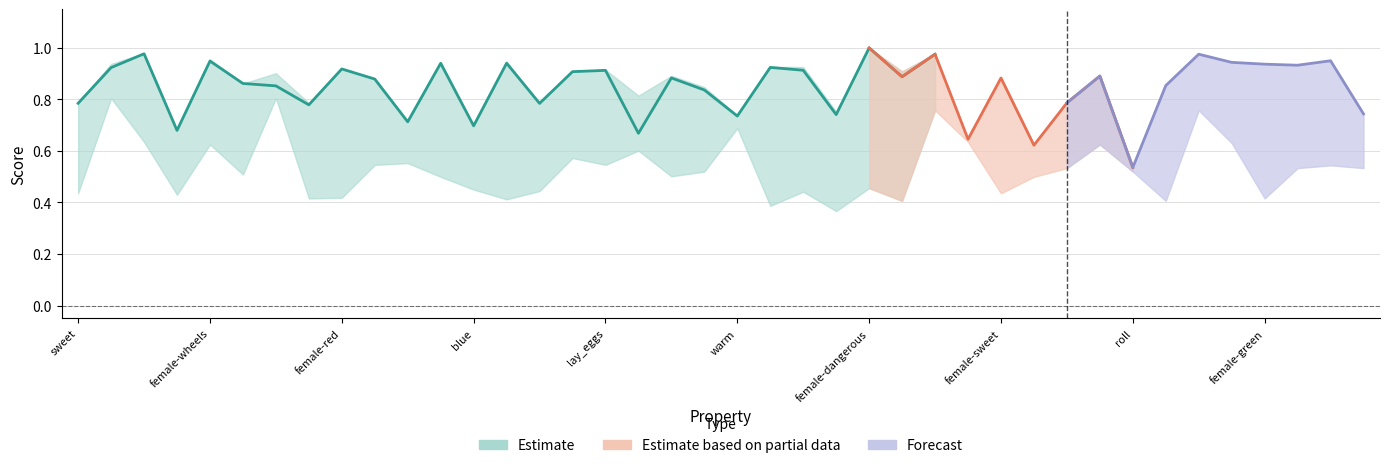

The p series shows 0.4 at roll. True or false?

False